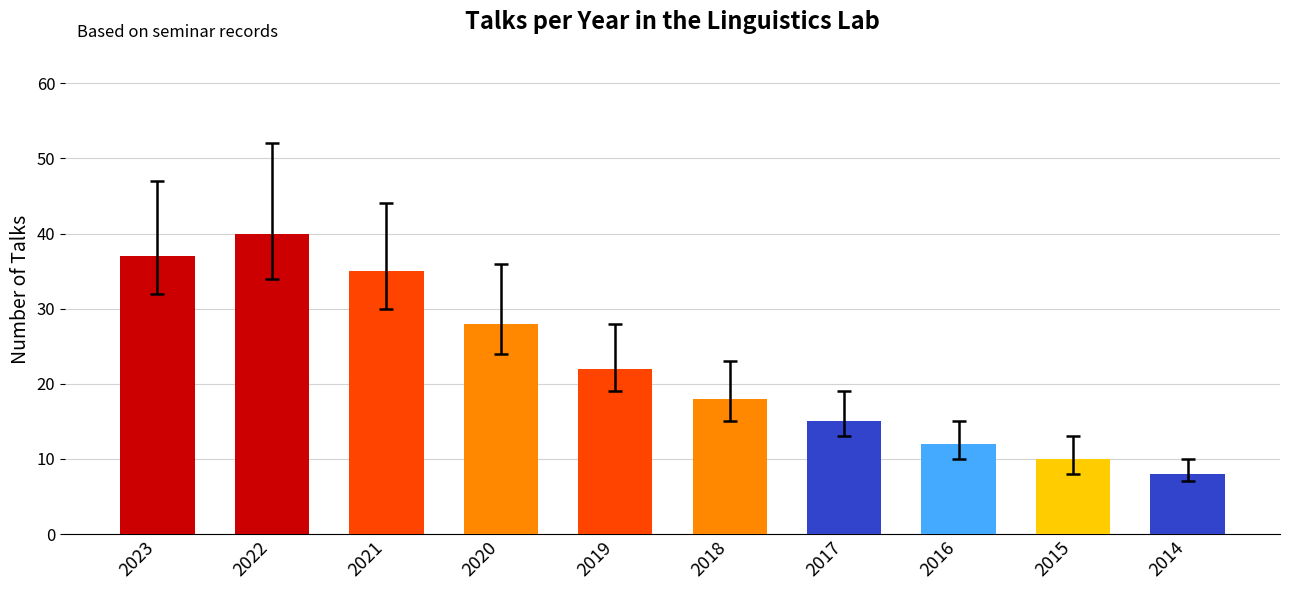

What is the greatest value displayed?

40